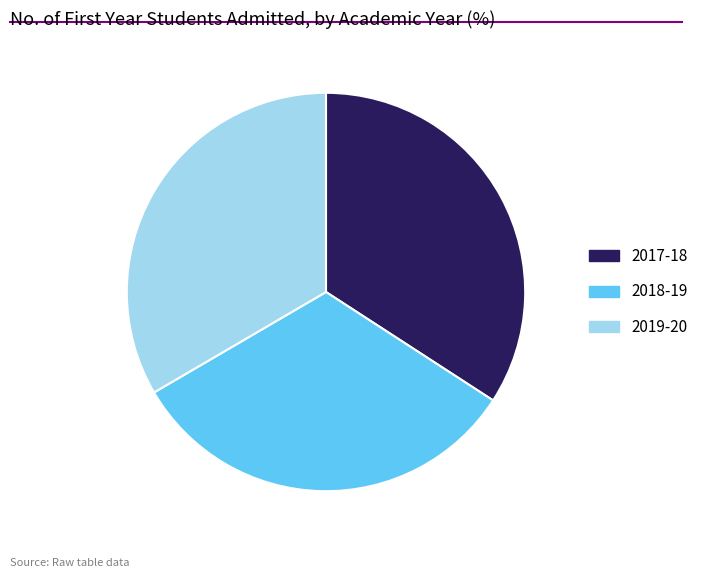

Is there a majority slice in this chart?

No